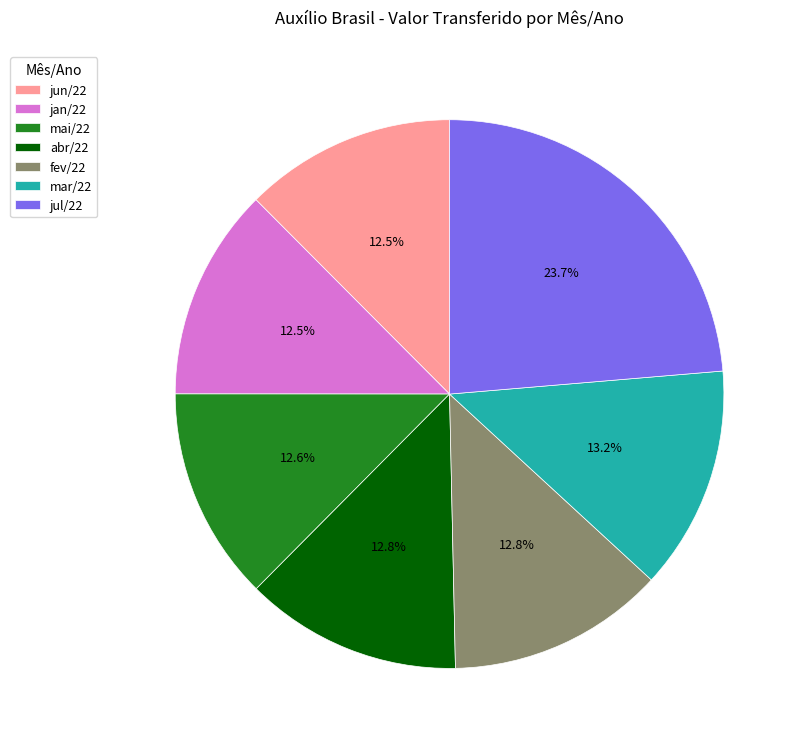

Do mar/22 and fev/22 together represent more than half of the pie?

No